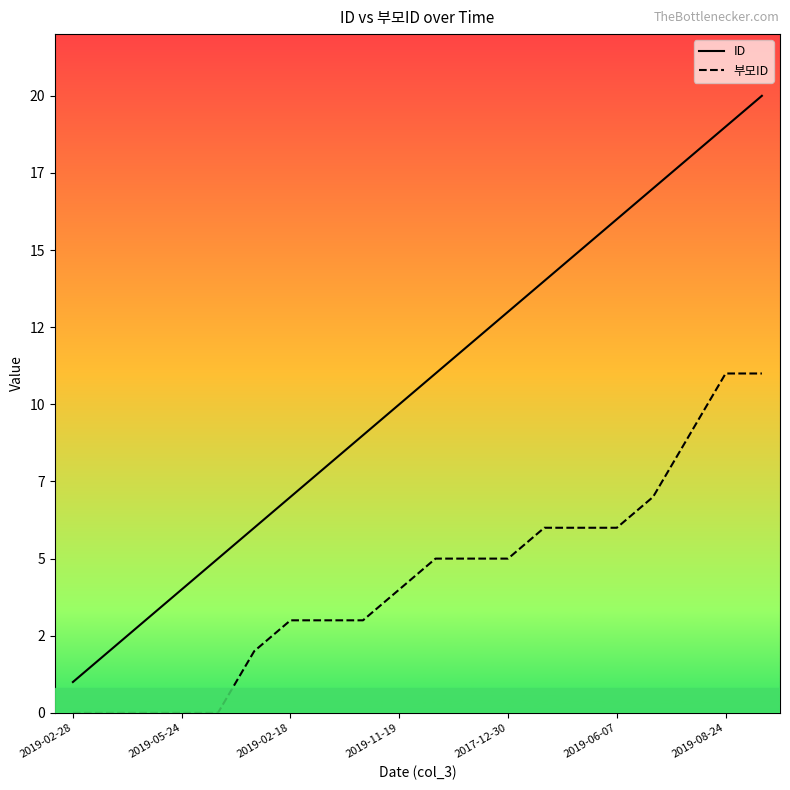

At which category is the sum across all series the highest?

19